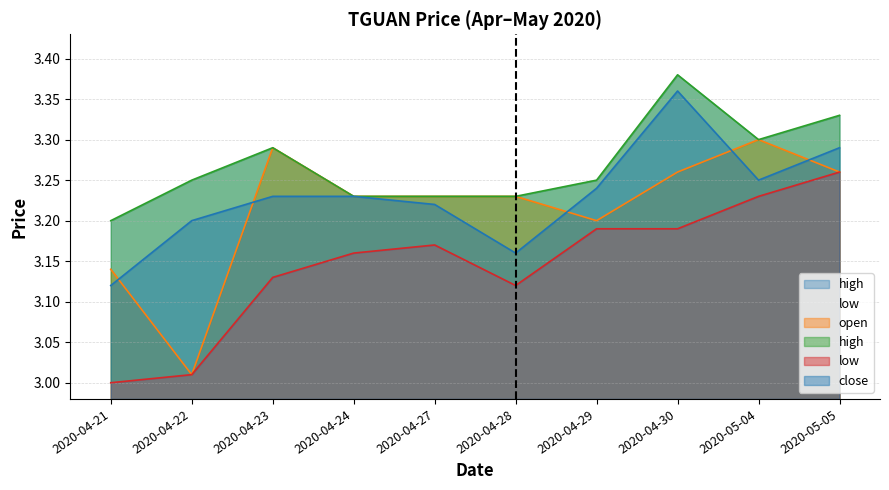

True or false: high and close intersect in this chart.

False